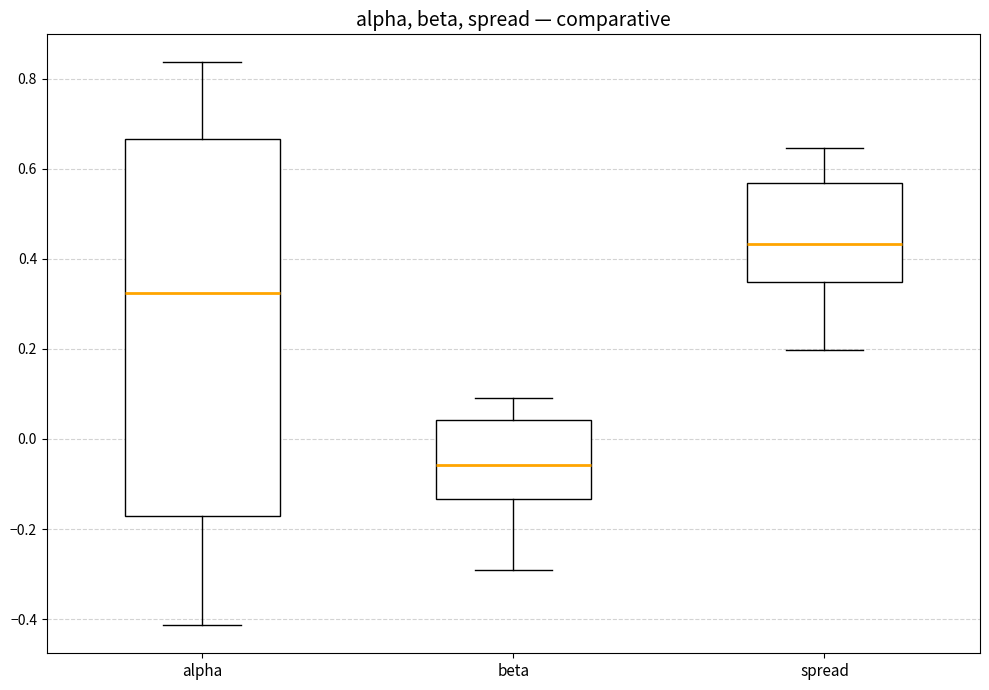

Which box is the tallest, from its lower edge to its upper edge?

alpha